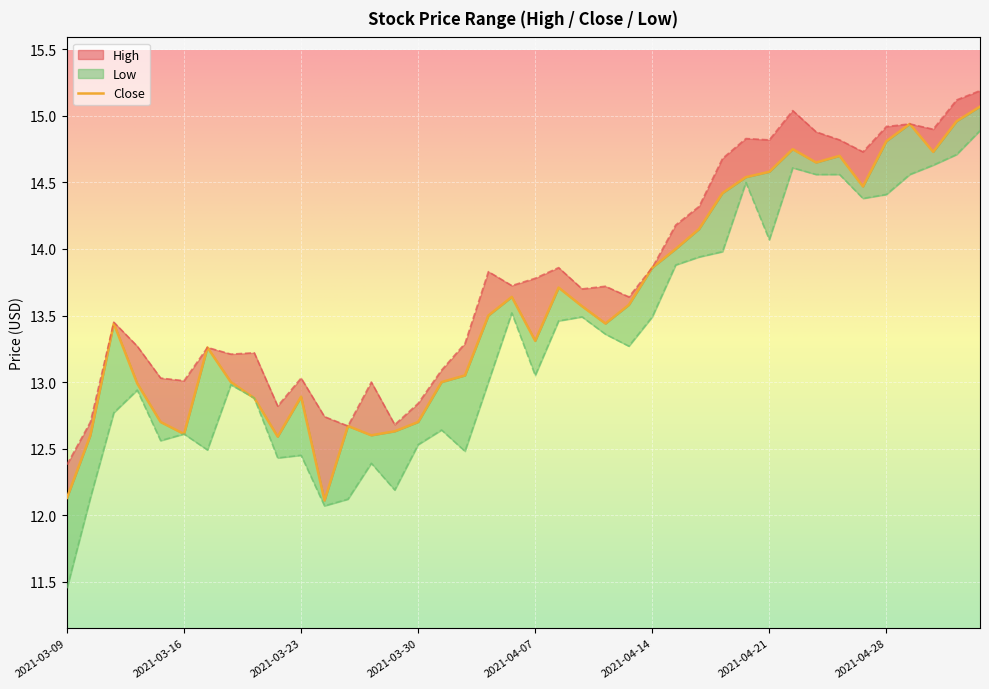

Does the chart display data point markers on the line(s)?

No